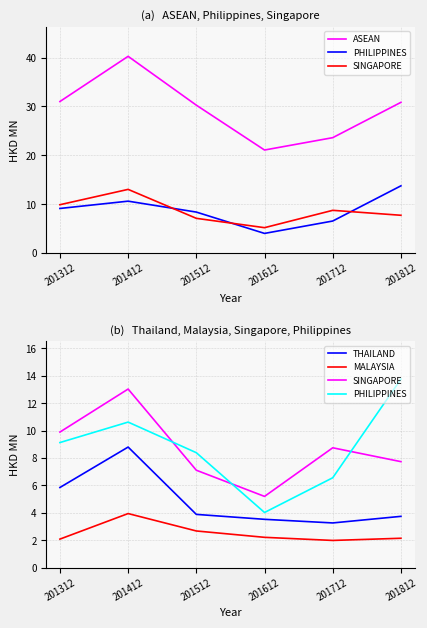

Is it true that SINGAPORE equals 8.7 at 201712?

True